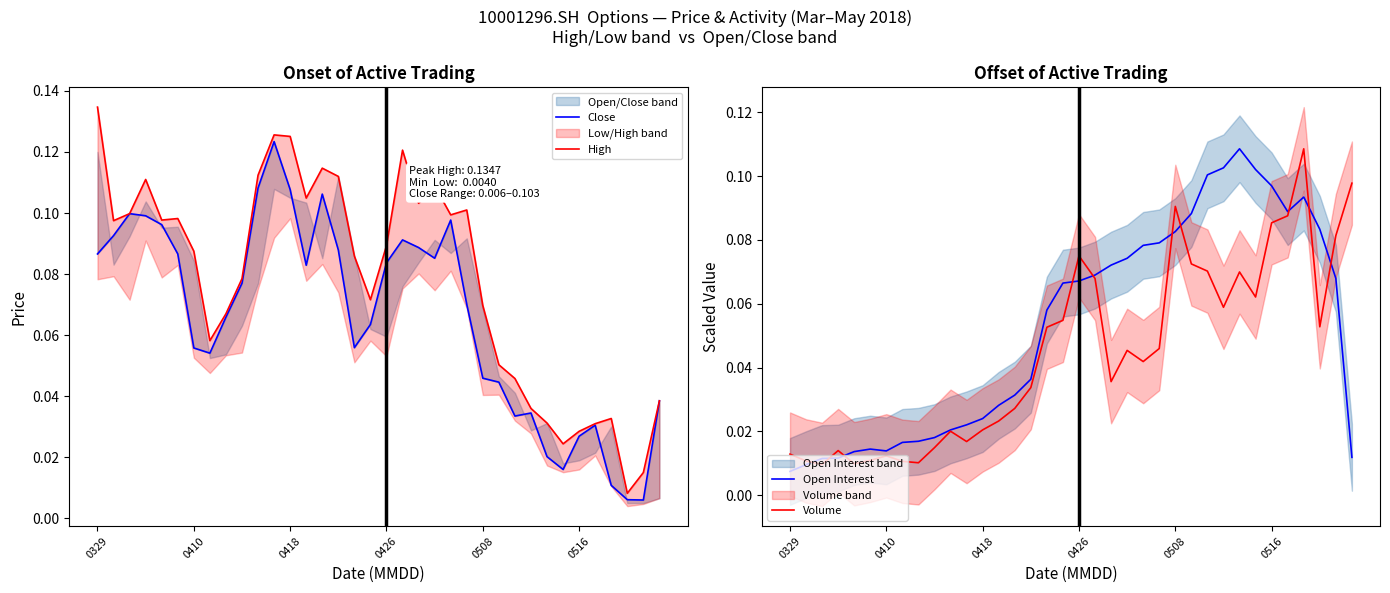

Reading right to left, what are all the values shown in this chart?

Close: 0.0	0.0	0.0	0.0	0.0	0.0	0.0	0.0	0.0	0.0	0.0	0.0	0.1	0.1	0.1	0.1	0.1	0.1	0.1	0.1	0.1	0.1	0.1	0.1	0.1	0.1	0.1	0.1	0.1	0.1	0.1	0.1	0.1	0.1	0.1	0.1
High: 0.0	0.0	0.0	0.0	0.0	0.0	0.0	0.0	0.0	0.0	0.1	0.1	0.1	0.1	0.1	0.1	0.1	0.1	0.1	0.1	0.1	0.1	0.1	0.1	0.1	0.1	0.1	0.1	0.1	0.1	0.1	0.1	0.1	0.1	0.1	0.1
Open Interest: 0.0	0.1	0.1	0.1	0.1	0.1	0.1	0.1	0.1	0.1	0.1	0.1	0.1	0.1	0.1	0.1	0.1	0.1	0.1	0.1	0.0	0.0	0.0	0.0	0.0	0.0	0.0	0.0	0.0	0.0	0.0	0.0	0.0	0.0	0.0	0.0
Volume: 0.1	0.1	0.1	0.1	0.1	0.1	0.1	0.1	0.1	0.1	0.1	0.1	0.0	0.0	0.0	0.0	0.1	0.1	0.1	0.1	0.0	0.0	0.0	0.0	0.0	0.0	0.0	0.0	0.0	0.0	0.0	0.0	0.0	0.0	0.0	0.0